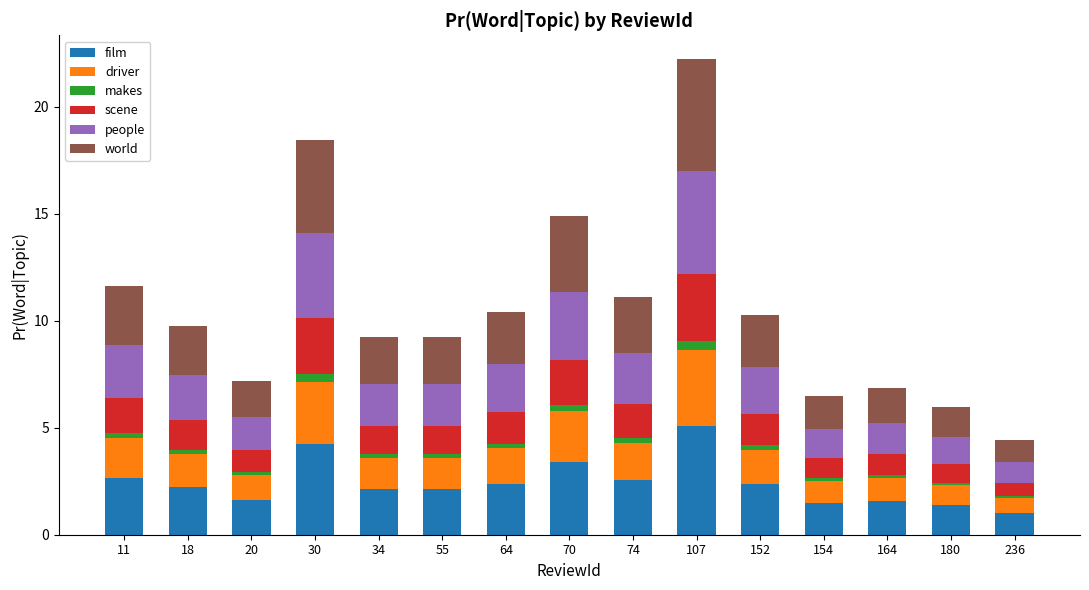

At which category is the sum across all series the highest?

107